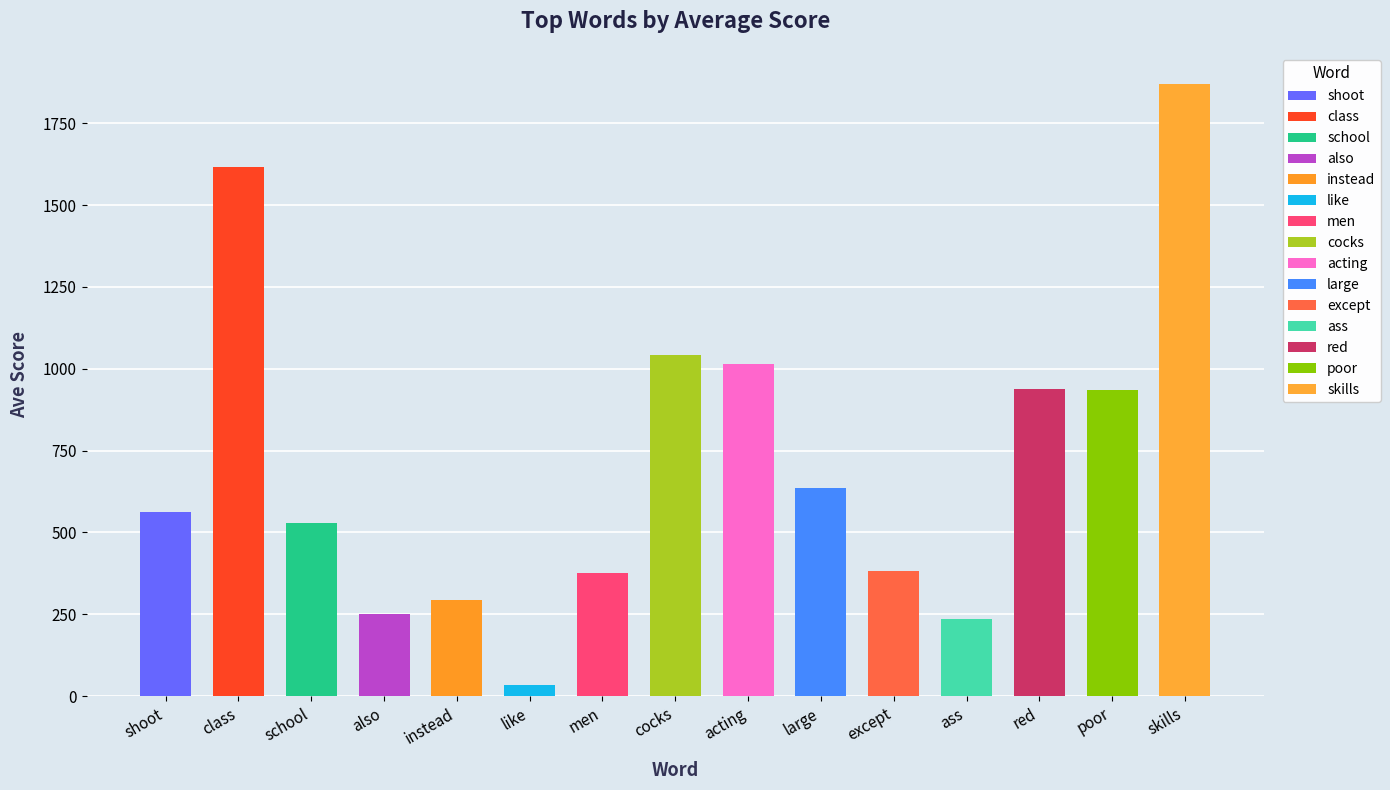

What is the average value?

714.6